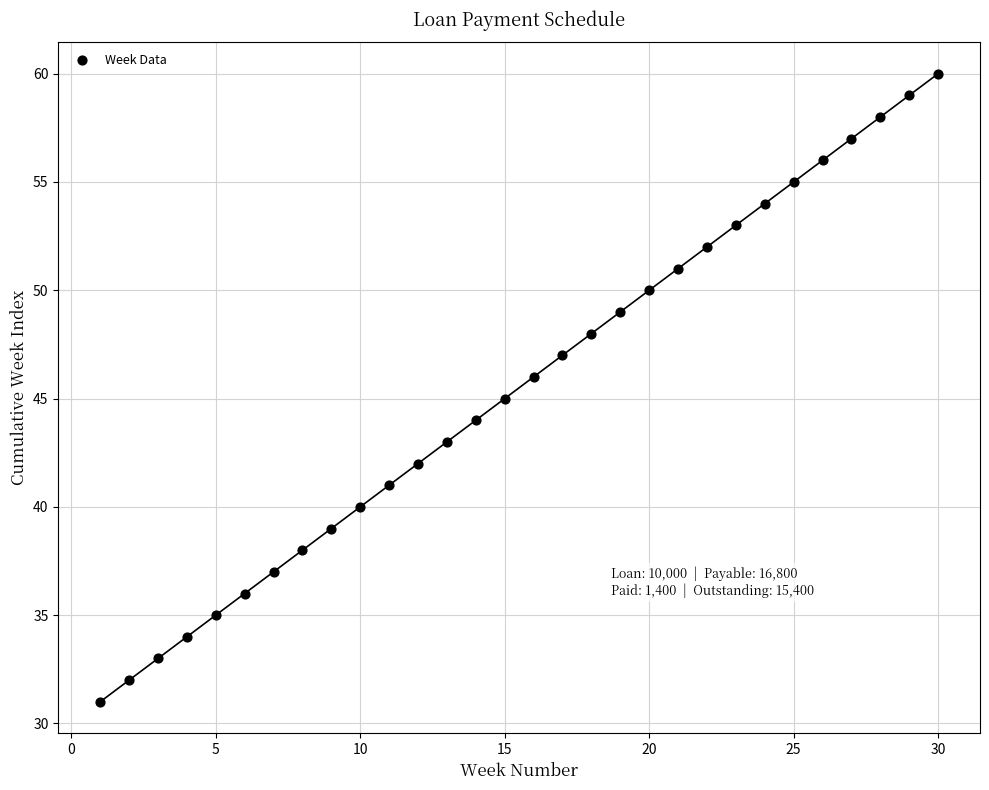

What is the range of Y values (max minus min)?

29